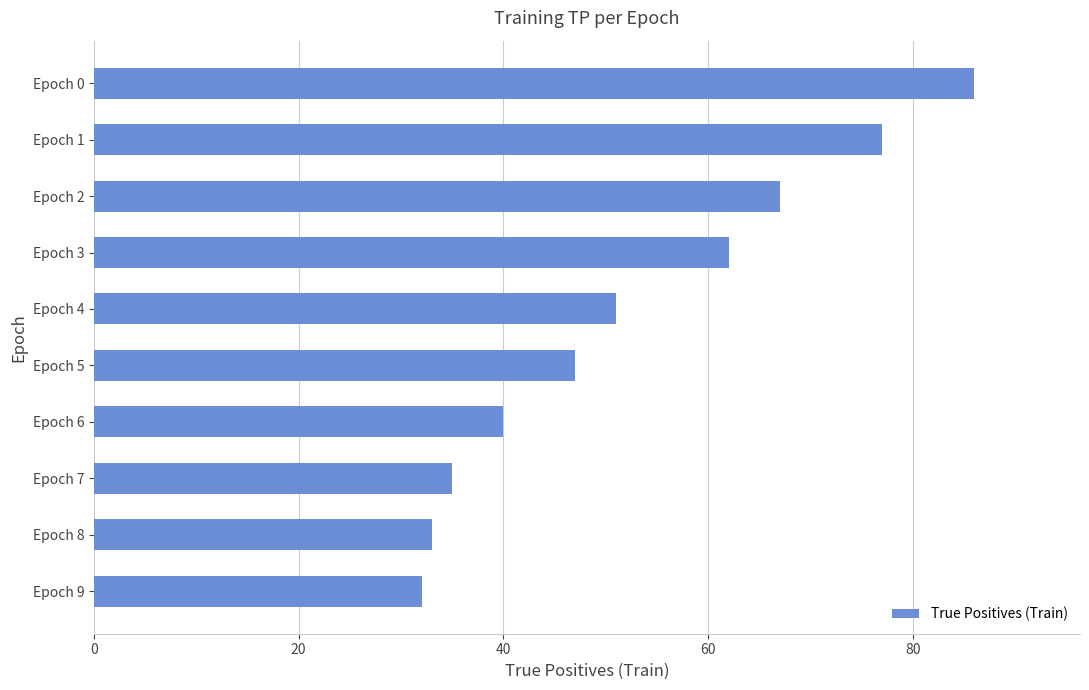

Reading top to bottom, what are all the values shown in this chart?

86	77	67	62	51	47	40	35	33	32